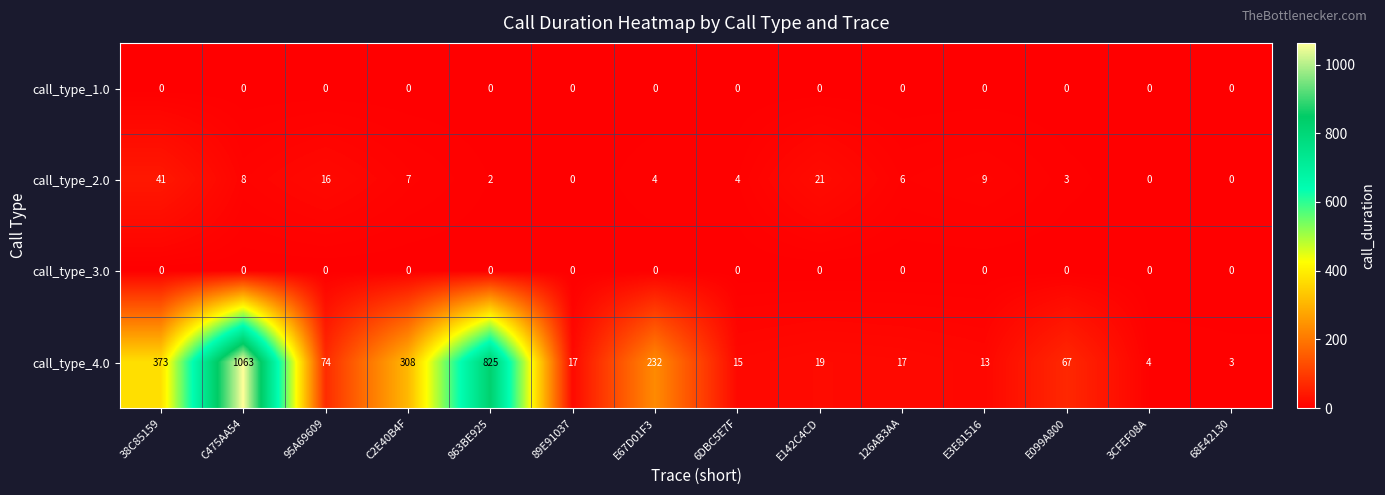

The call_type_1.0 series shows 0 at 95A69609. True or false?

True